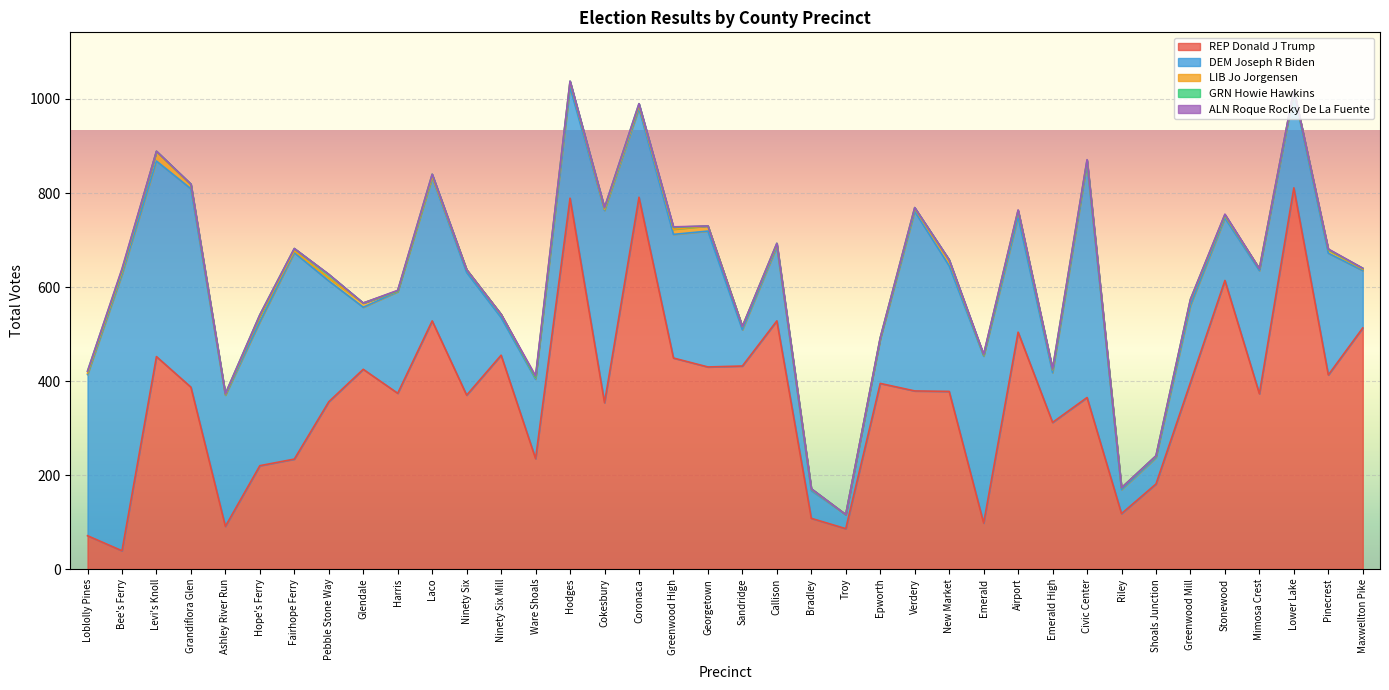

Which series has the largest range (max minus min)?

REP Donald J Trump